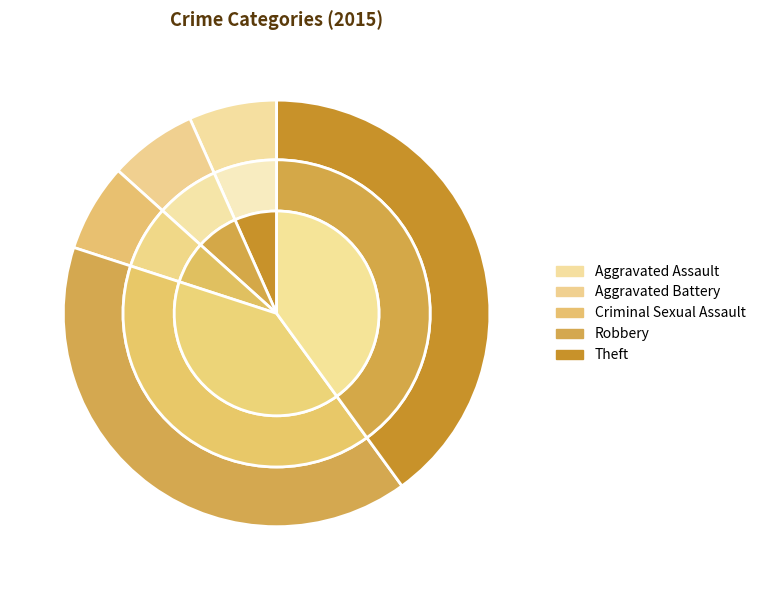

What percentage is the Aggravated Assault slice, to the nearest percent?

7%